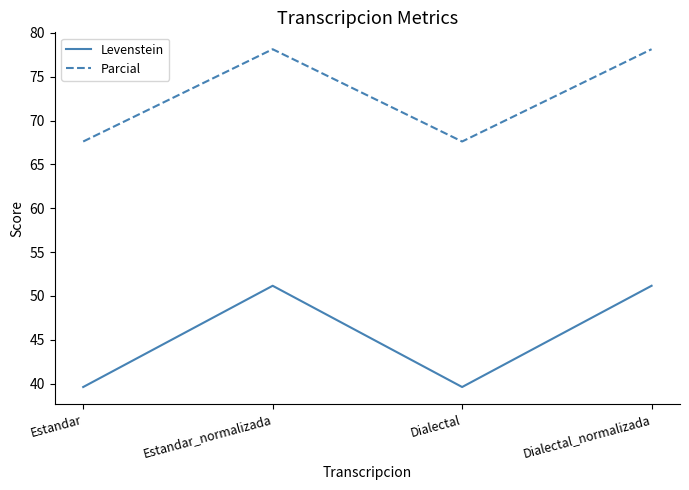

How many distinct data groups are displayed?

2